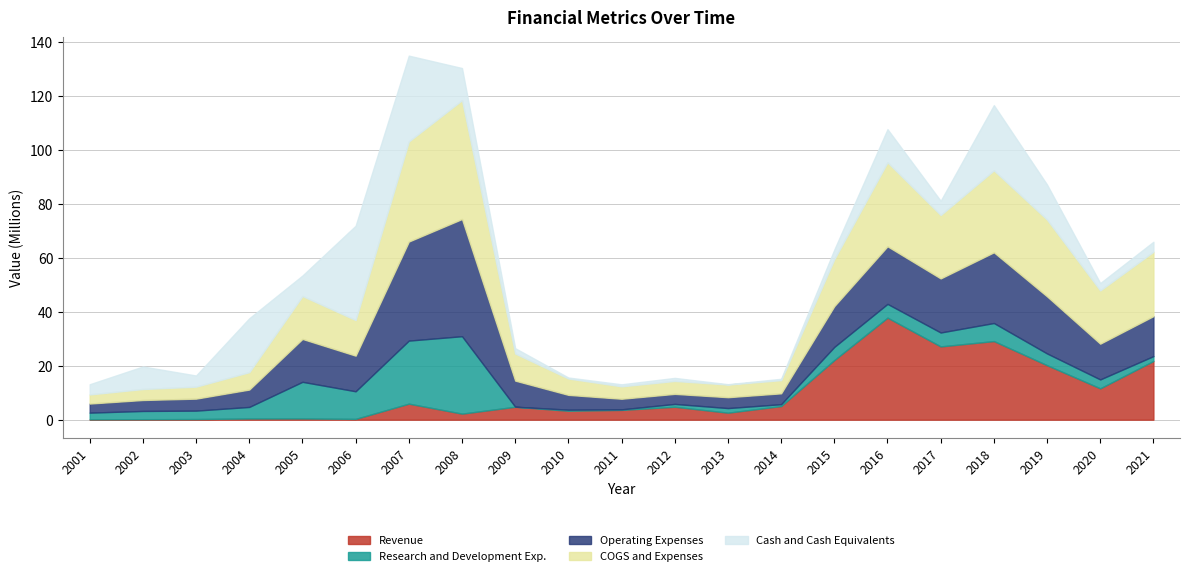

The value of Research and Development Exp. at 2007 is 23335752. True or false?

True